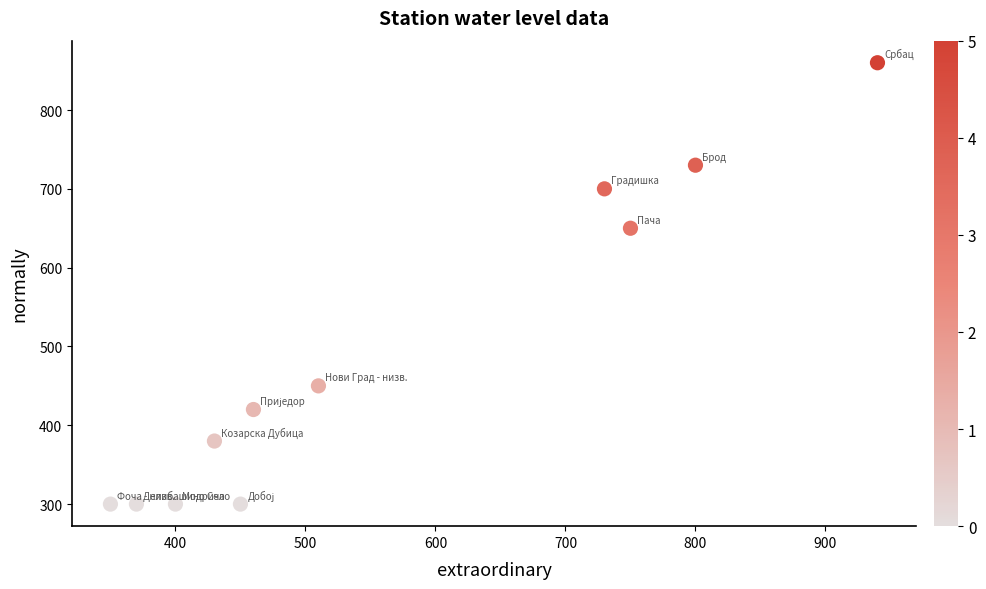

What is the range of X values (max minus min)?

590